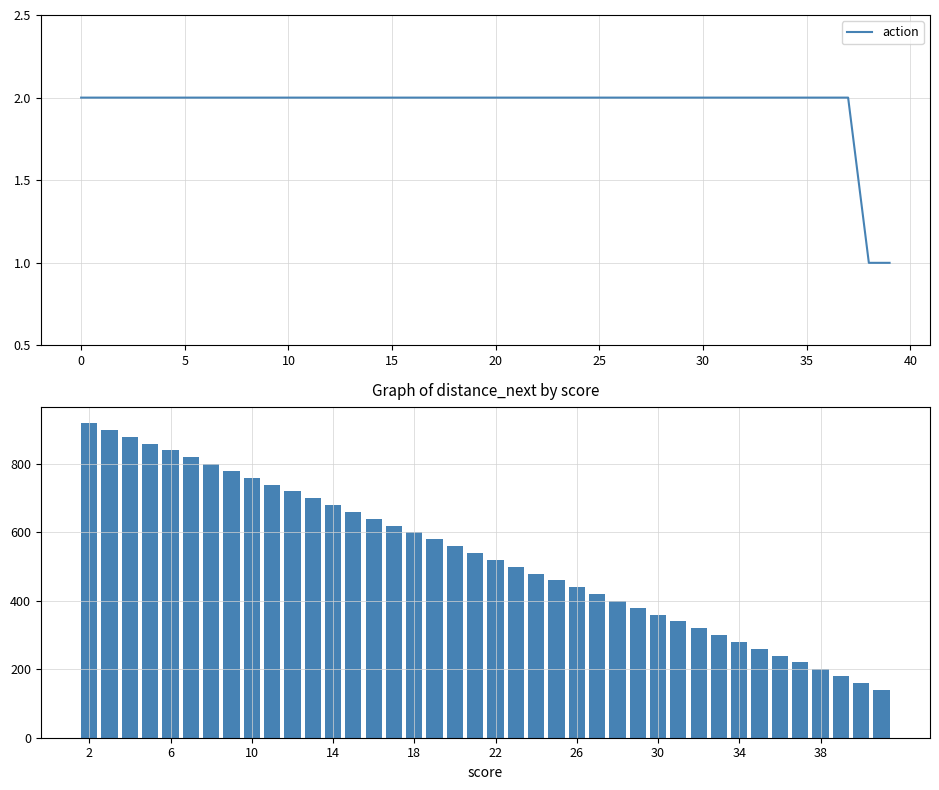

Which series has the widest spread of values?

distance_next